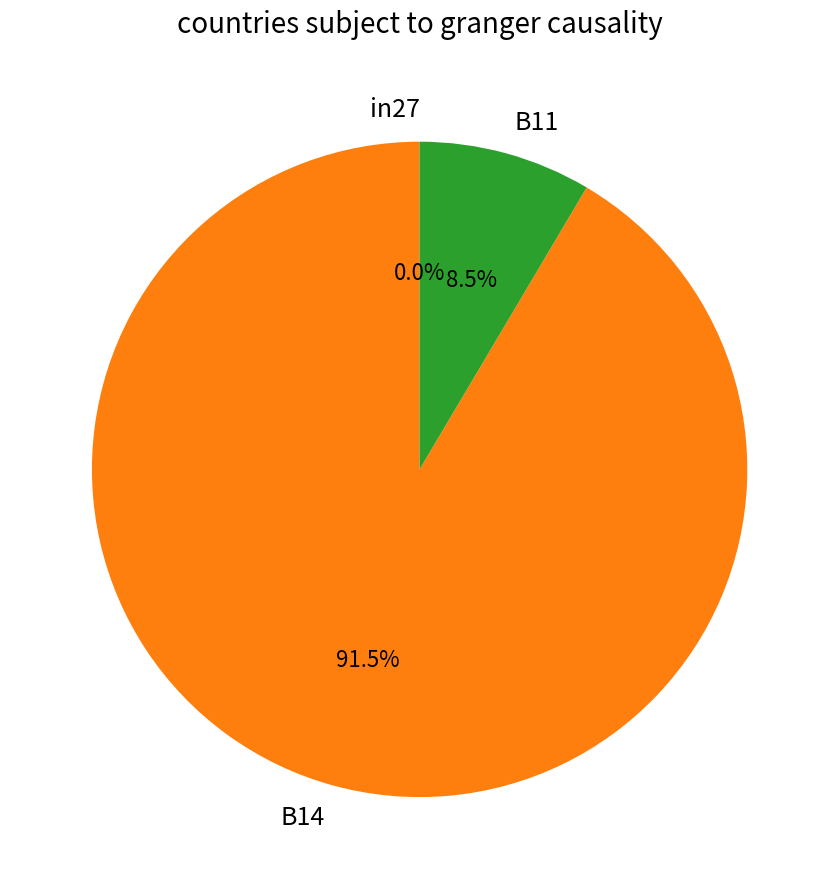

True or false: B11 accounts for 9% of the total.

True